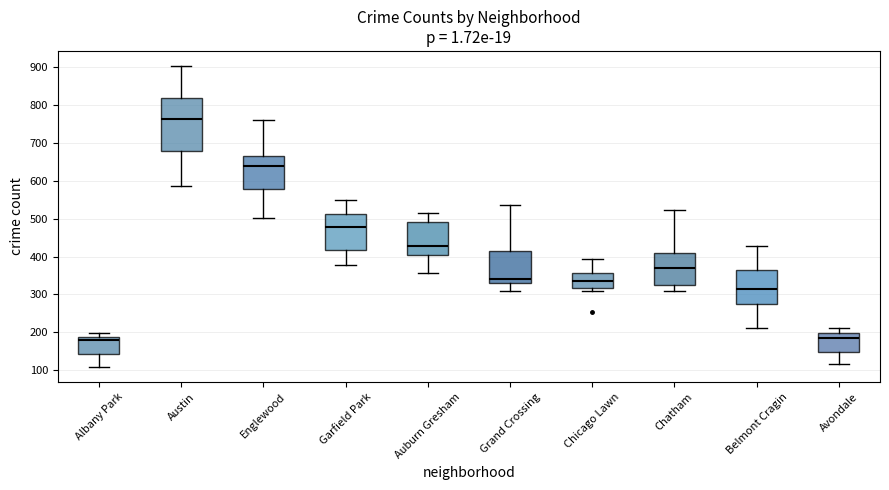

Where does the upper whisker of the box for Garfield Park end on the y-axis? The values are not printed on the chart, so give them approximately, as read against the axis.

550